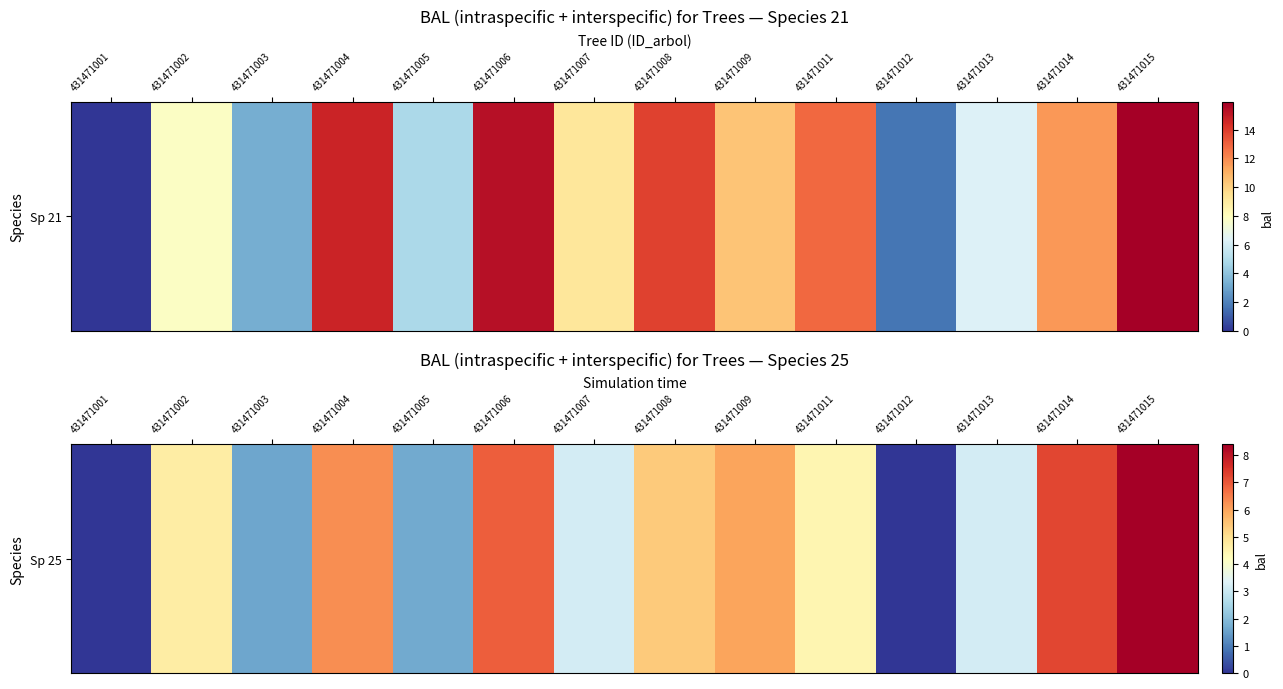

What is the change in value from 431471009 to 431471013?

-2.8